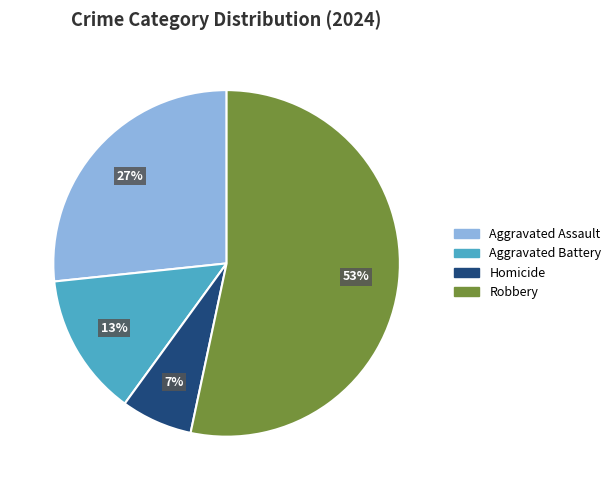

To the nearest percent, what portion does Robbery represent?

53%